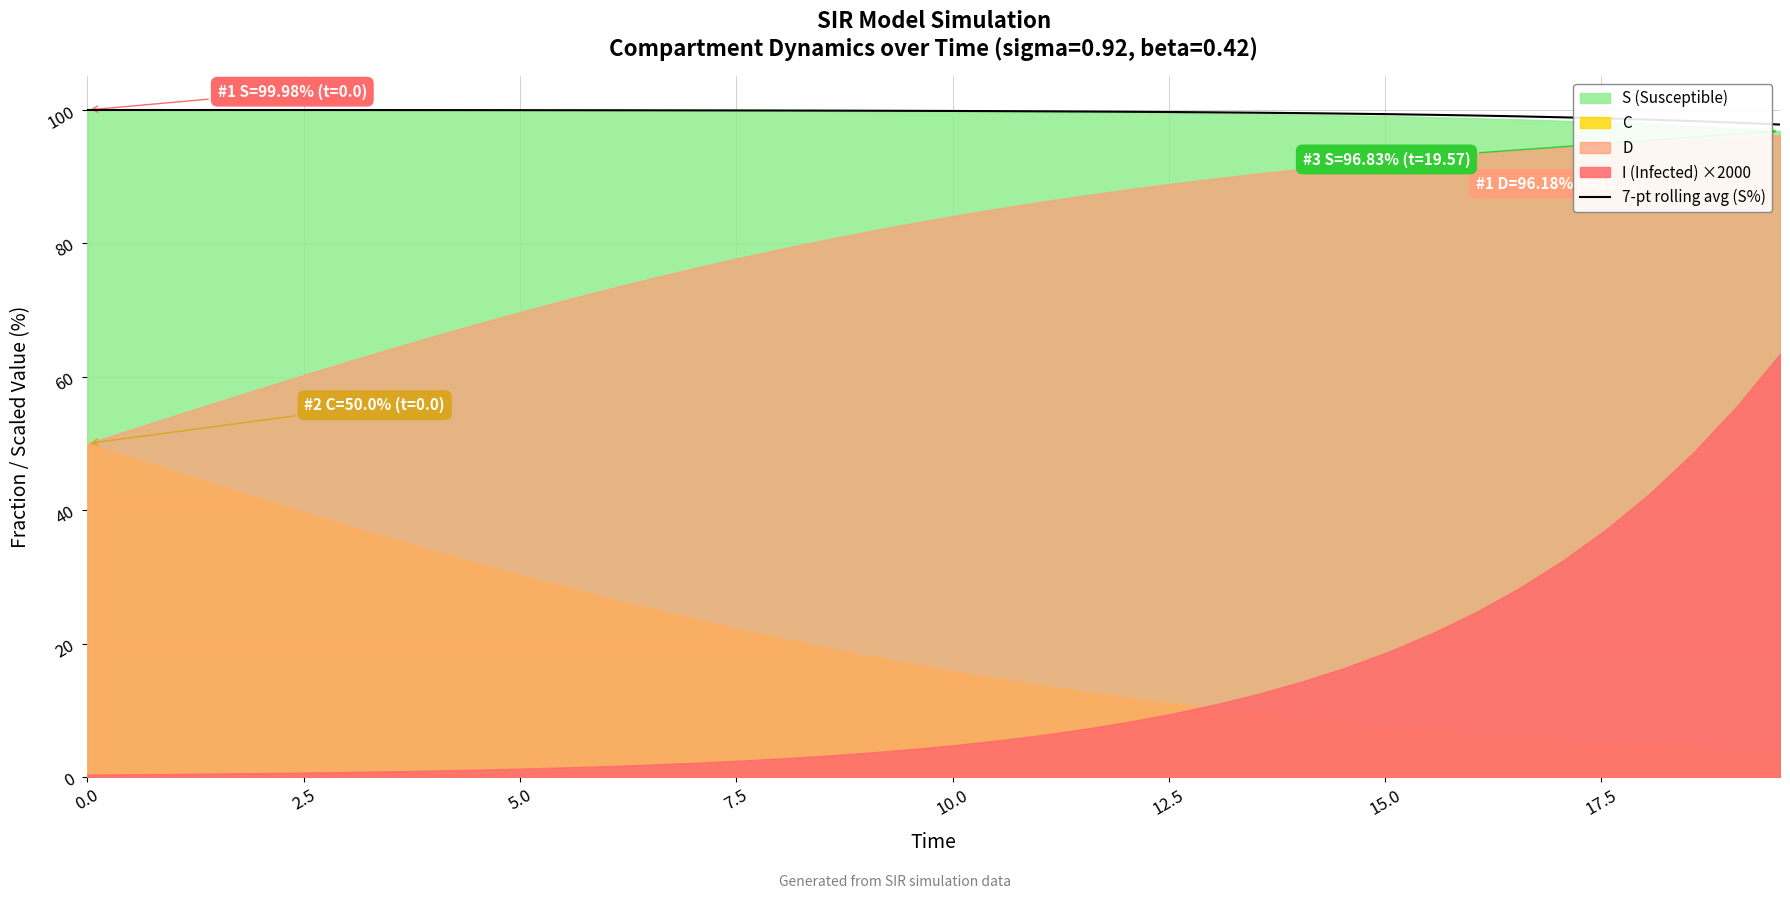

How many values are below 99?

6